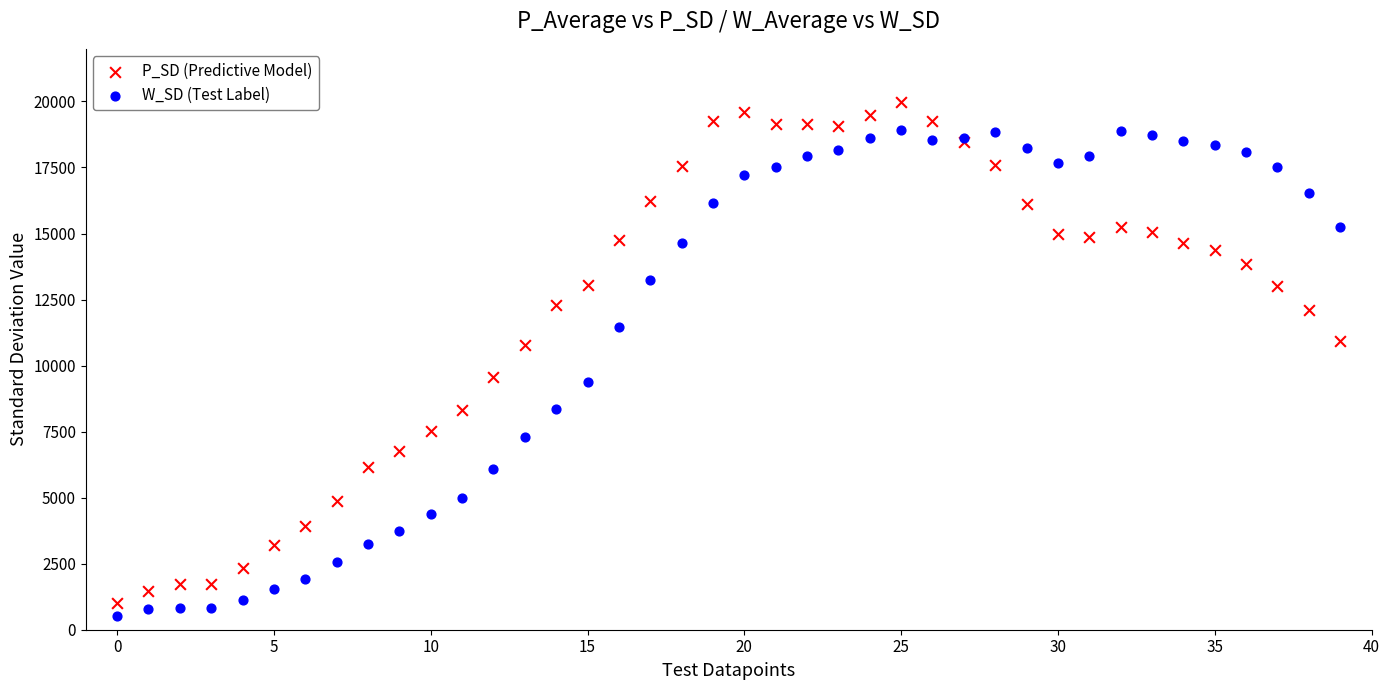

Which series contains the highest Y value?

P_SD (Predictive Model)